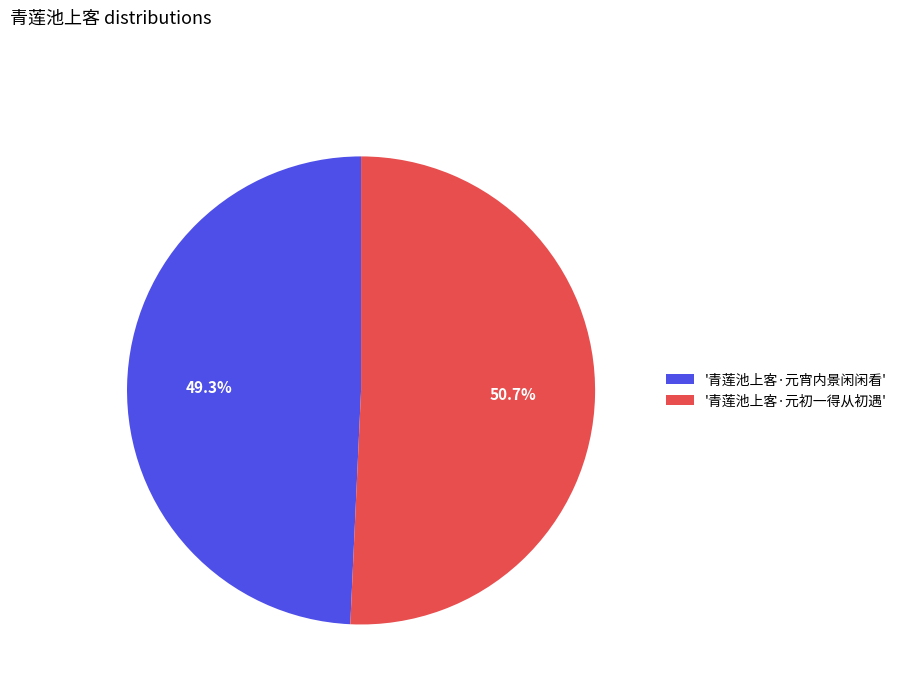

Is there any slice that represents more than half of the pie?

Yes